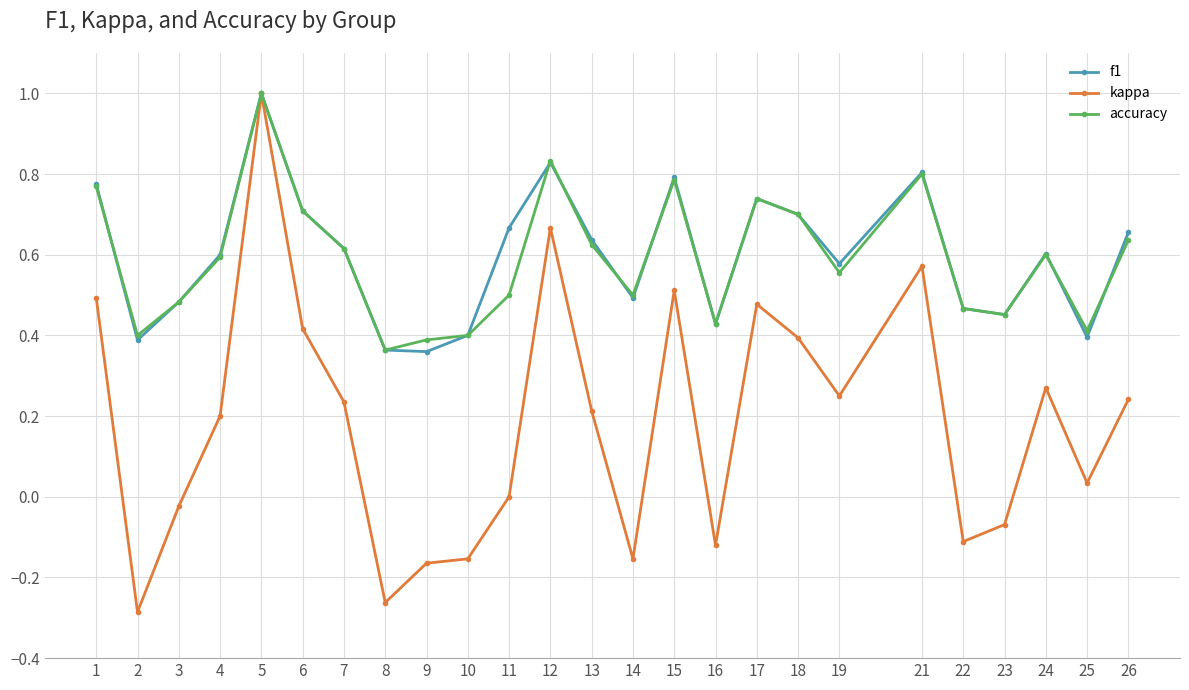

What is the total value across all series at 7?

1.5